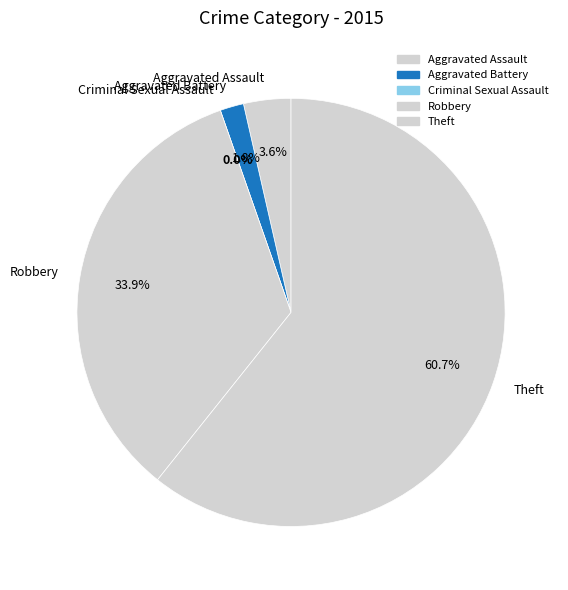

What is the change in value from Criminal Sexual Assault to Theft?

+34